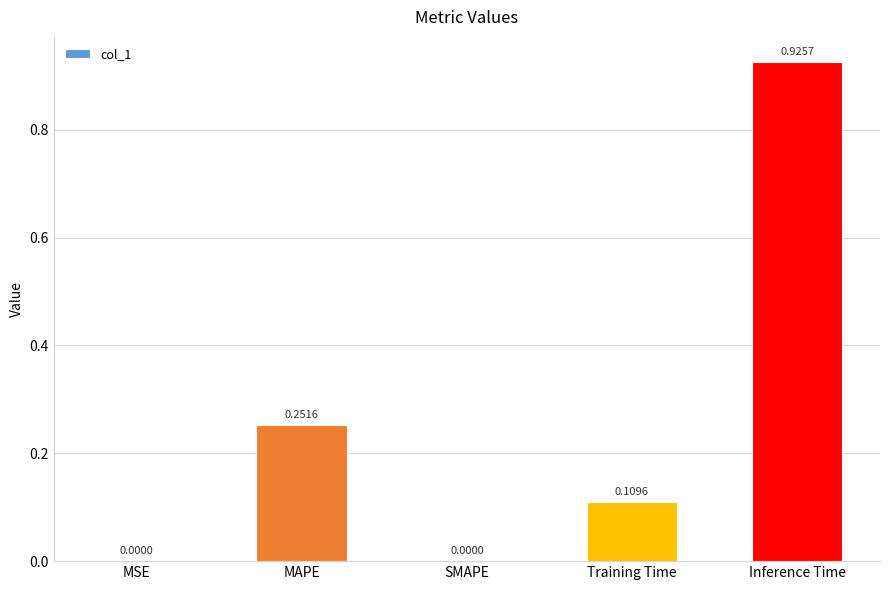

Between Inference Time and MSE, which is larger?

Inference Time